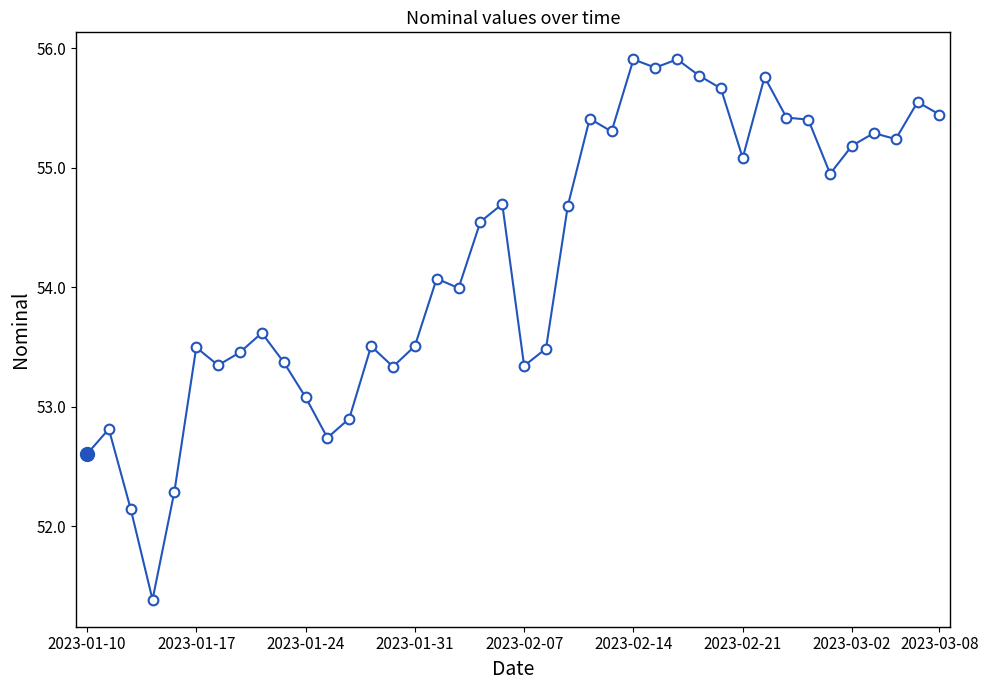

What is the sum of all values?

2169.6